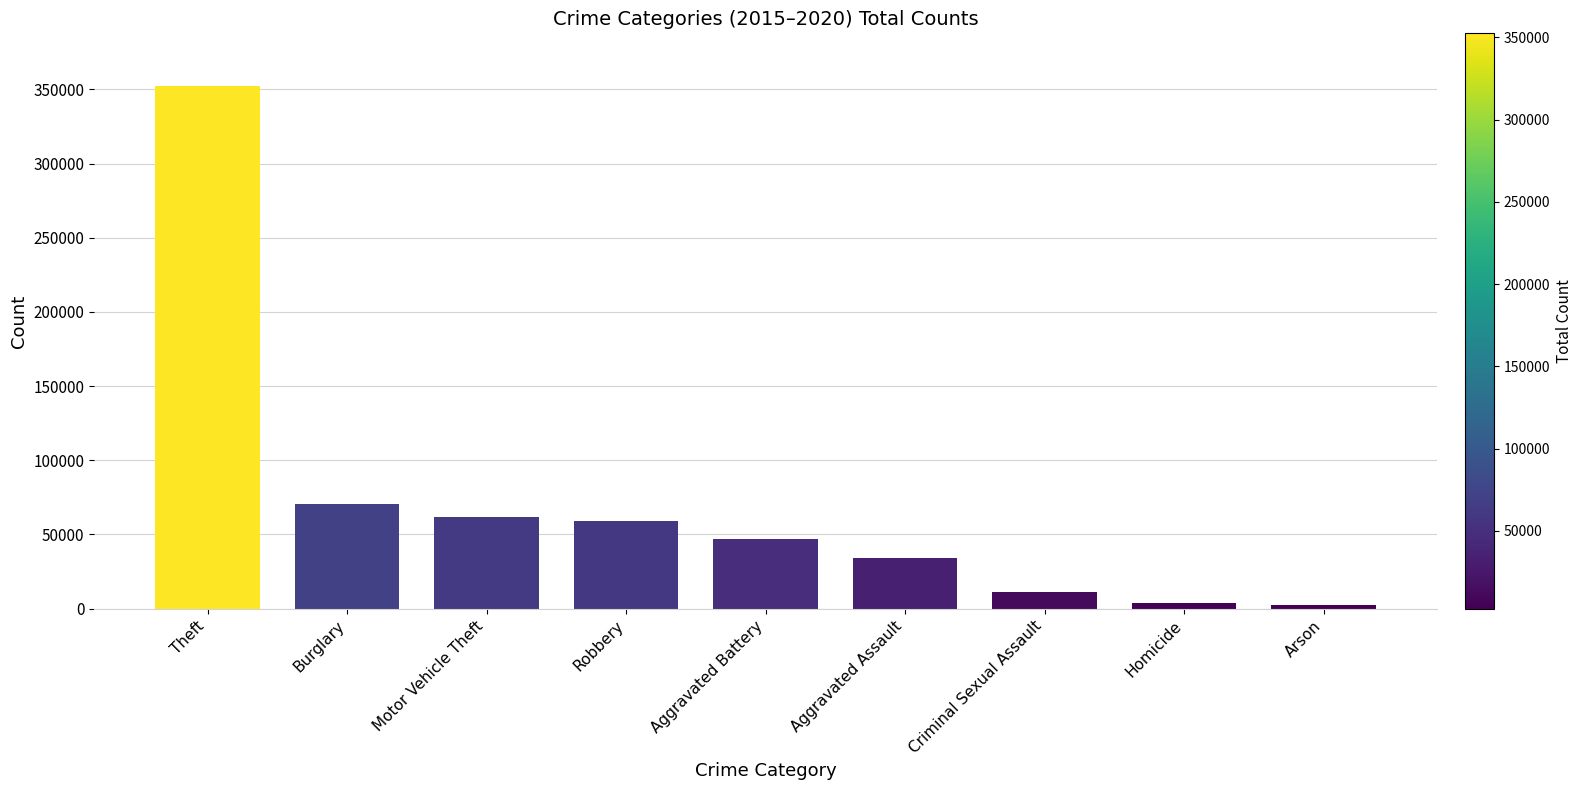

The chart shows a value of 46863 at Aggravated Battery. True or false?

True